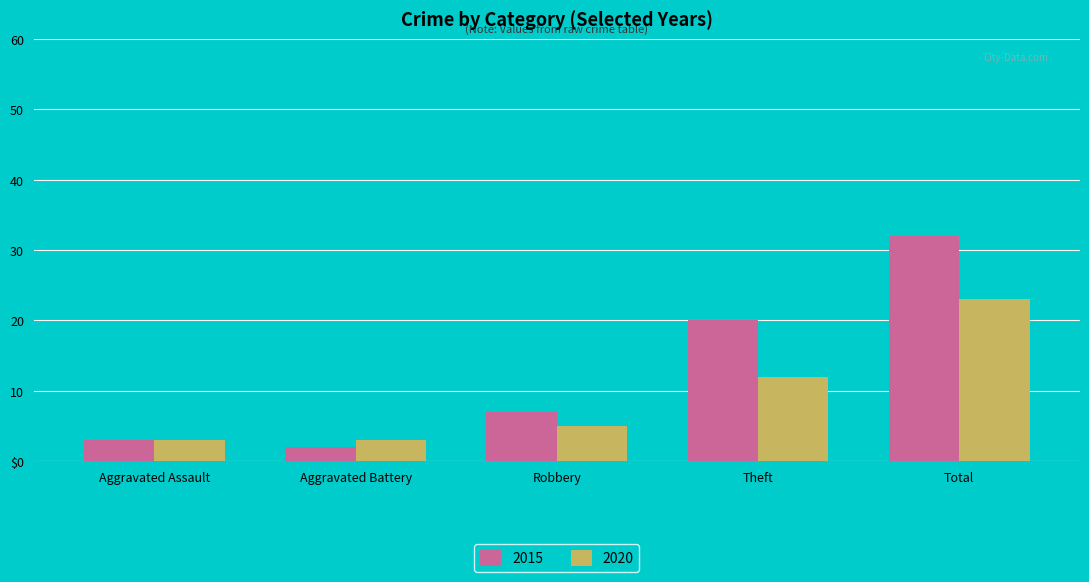

At which label does 2020 first exceed 5?

Theft